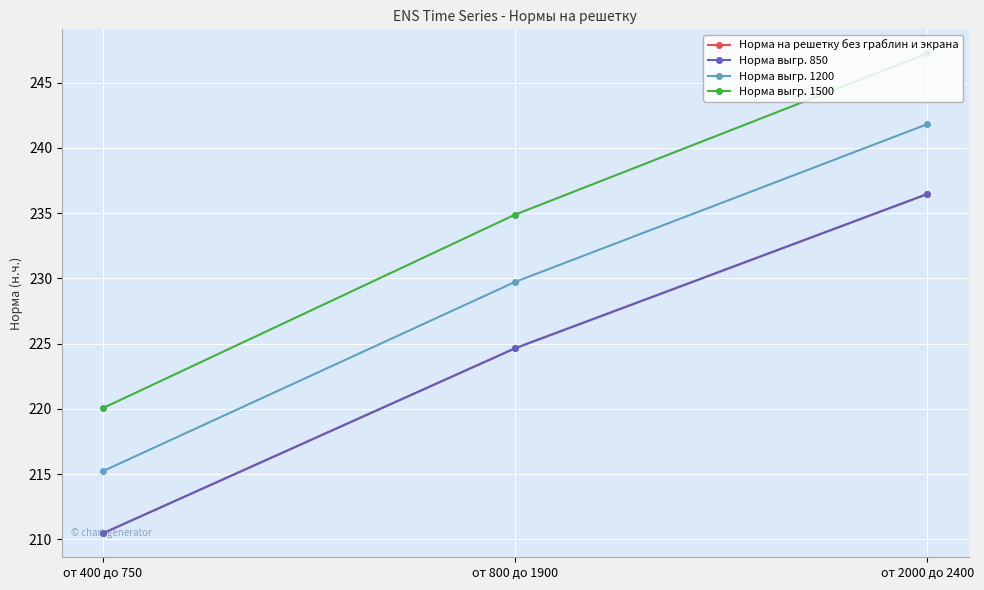

What is the label of the 1st point from the left?

от 400 до 750